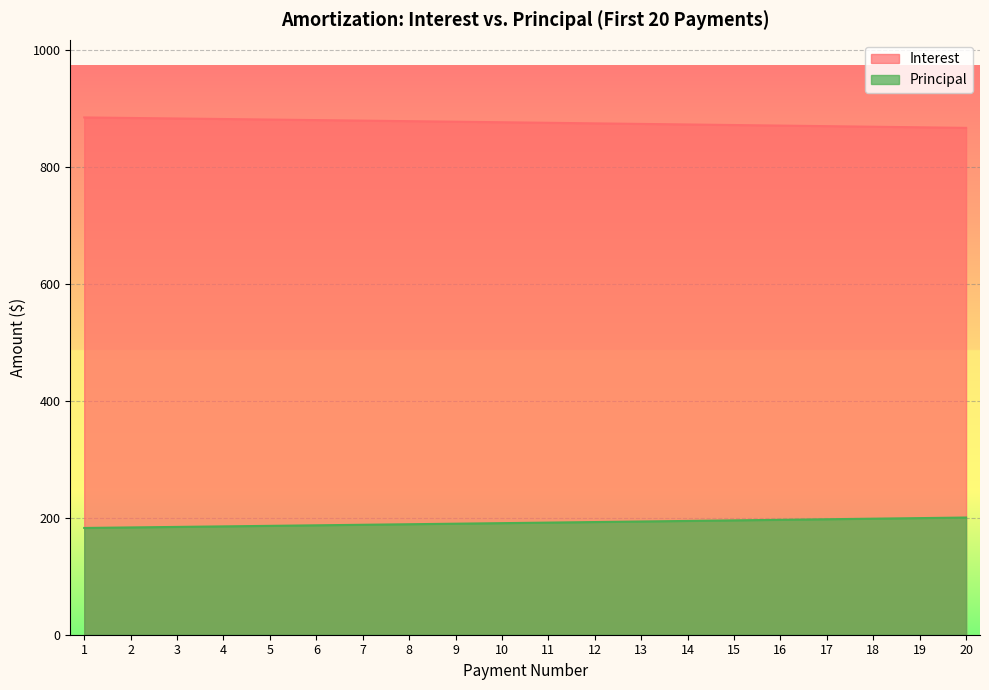

Is it true that Interest equals 1516.5 at 17?

False